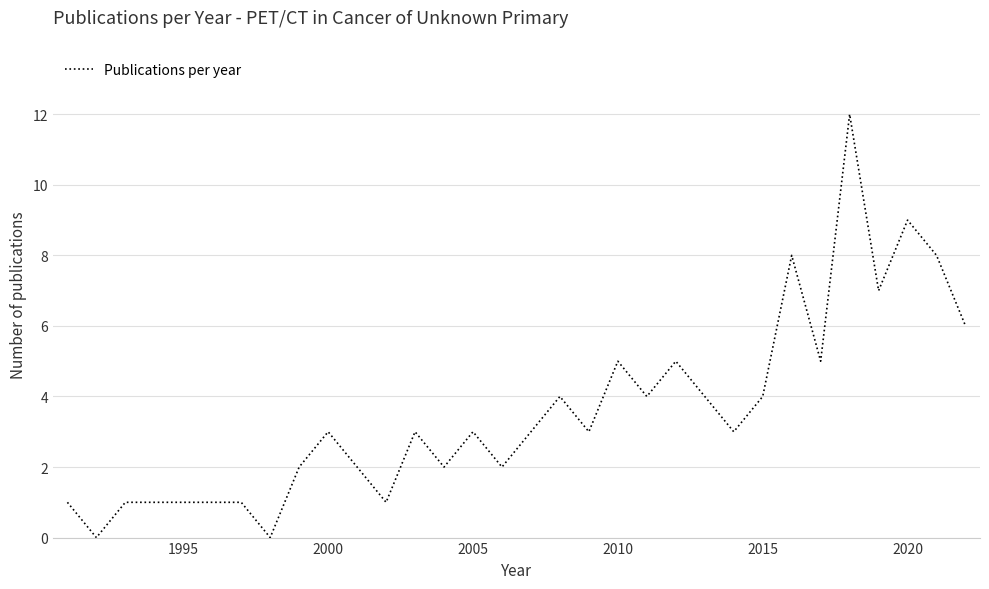

Does the chart display data point markers on the line(s)?

No